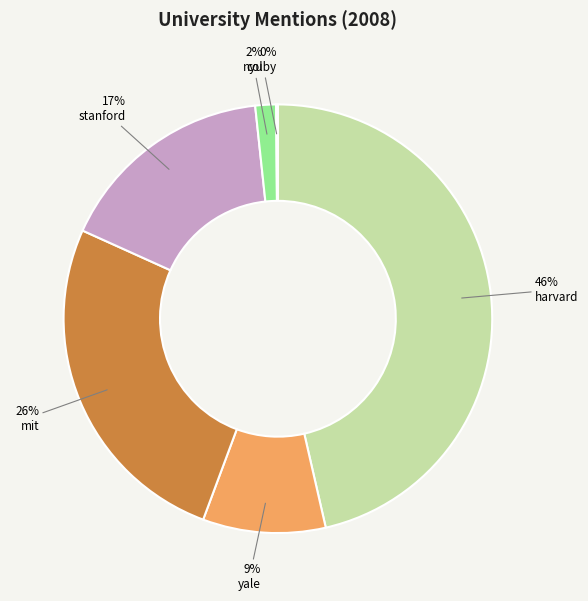

To the nearest percent, what is the difference between the largest and smallest slice percentages?

46%